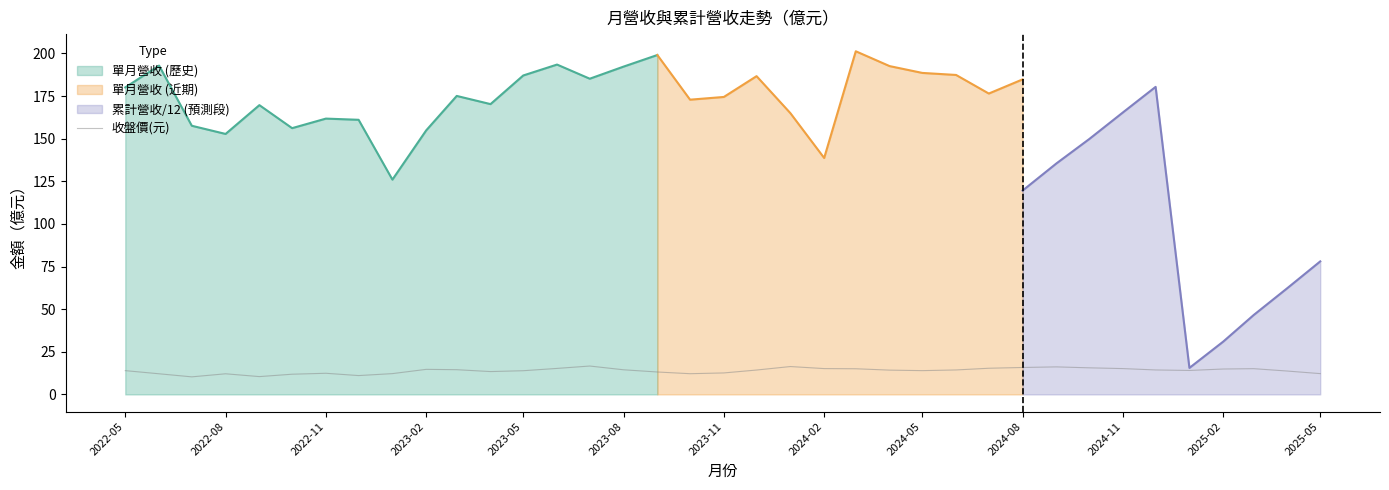

What is the minimum value for 收盤價(元)?

10.3